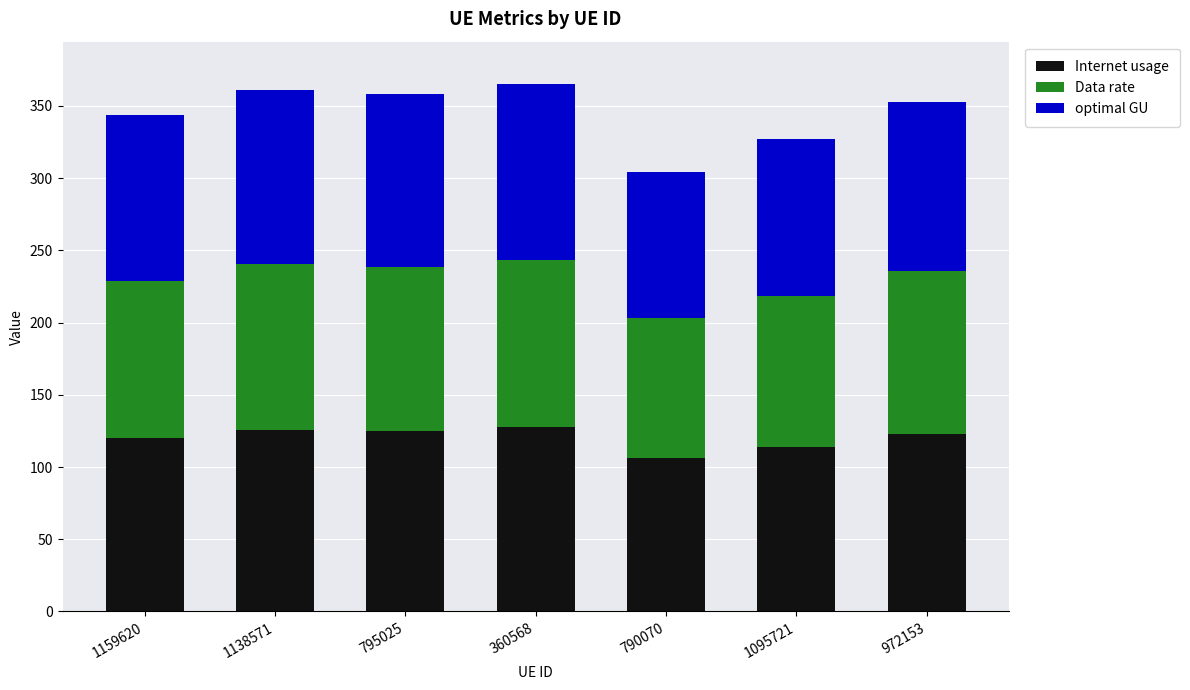

The value of Internet usage at 1138571 is 125.9. True or false?

True